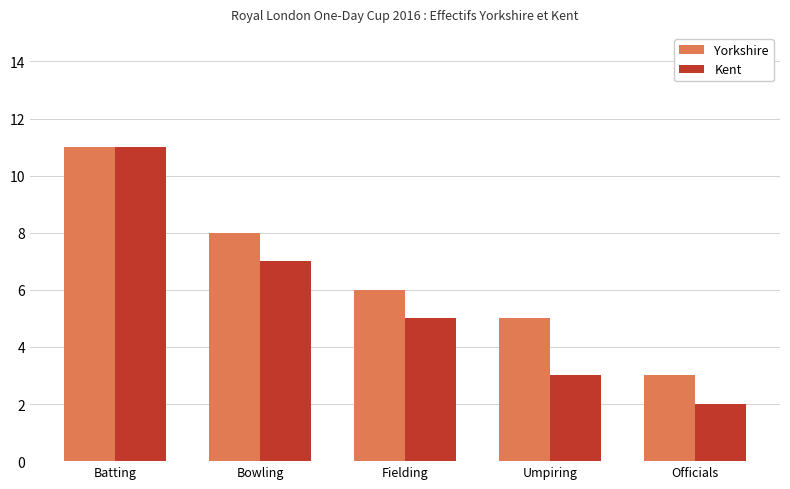

Count the Kent values in the range 3 to 7.

3